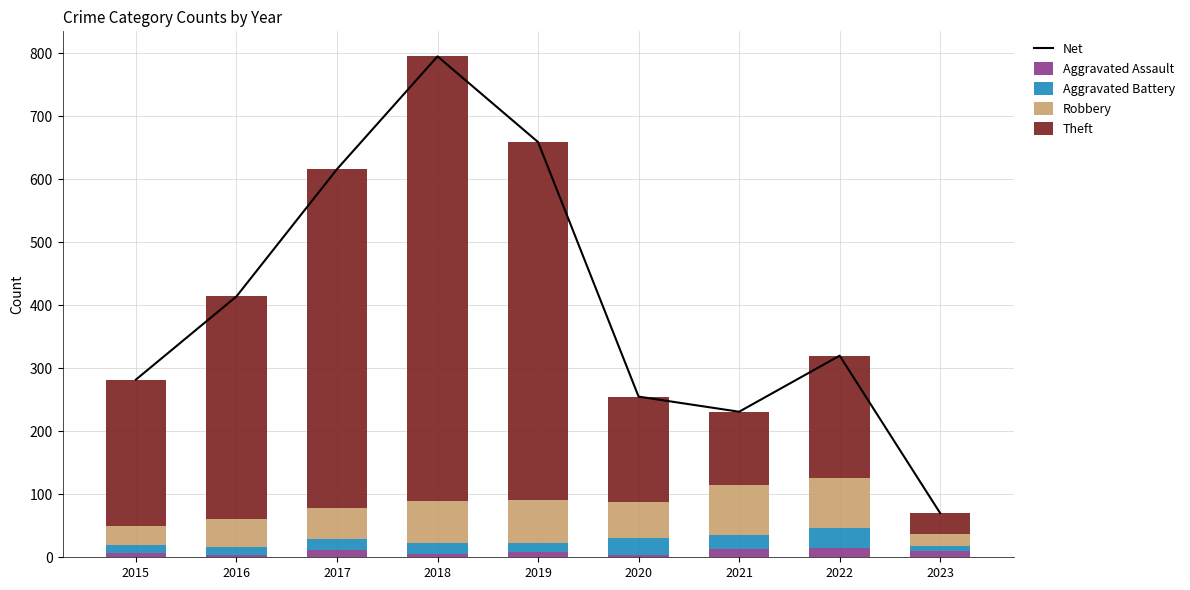

True or false: Net has a value of 902 at 2017.

False